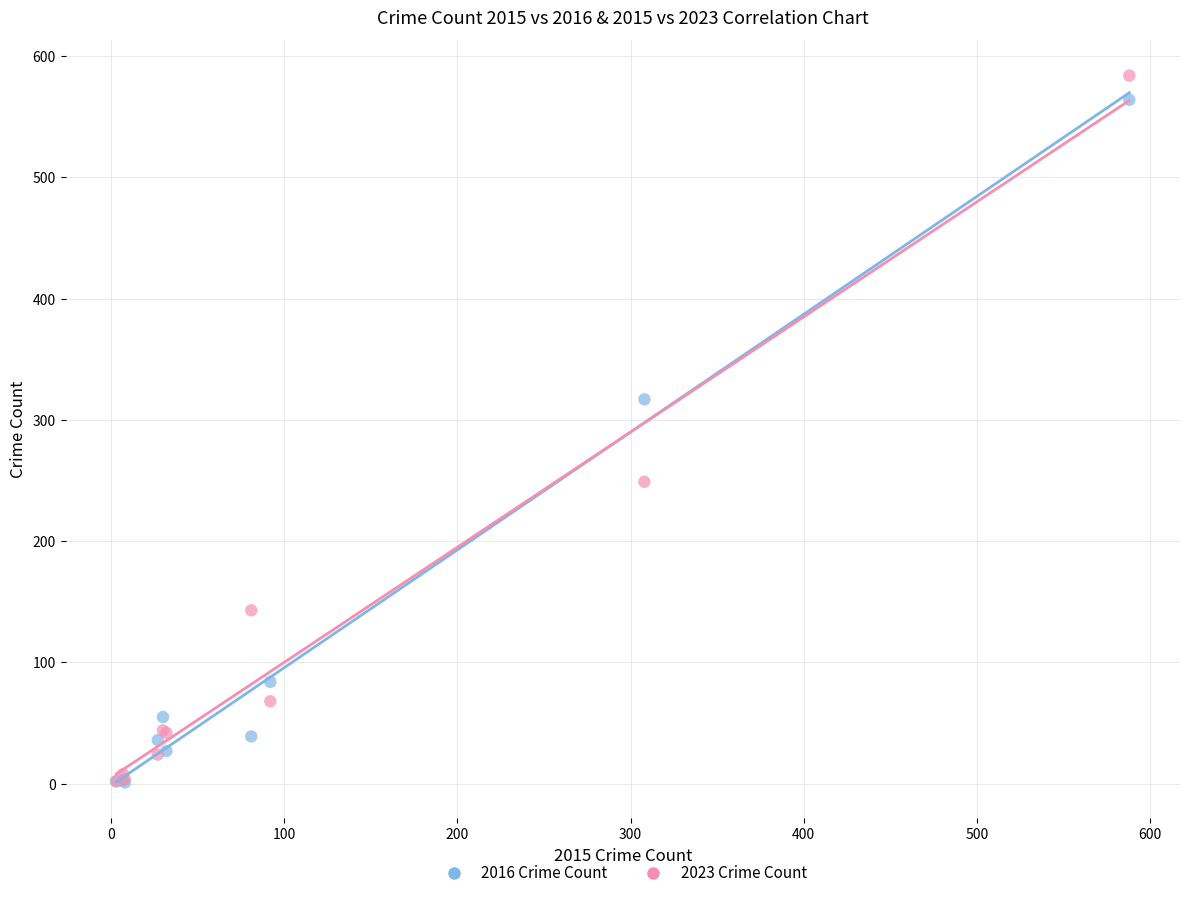

Across all series, what Y value is closest to 292?

317